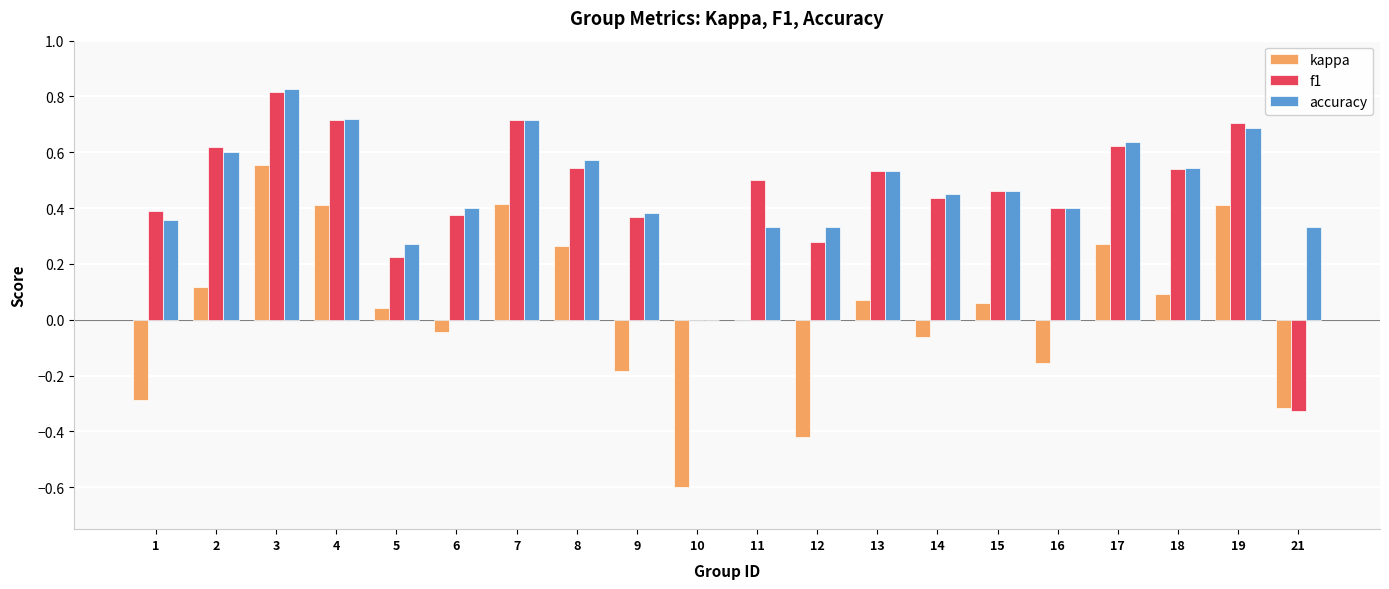

At which category is the sum across all series the highest?

3